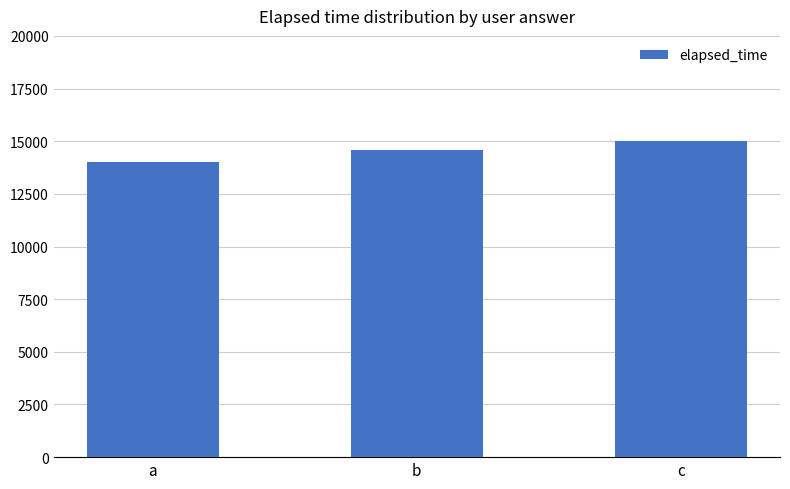

List the labels in order of value, largest first.

c, b, a